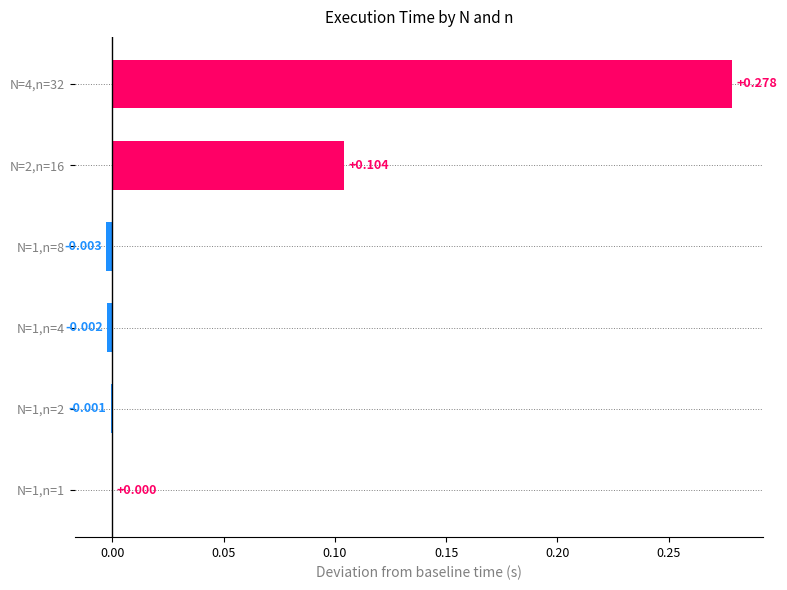

Does the chart contain stacked bars?

No